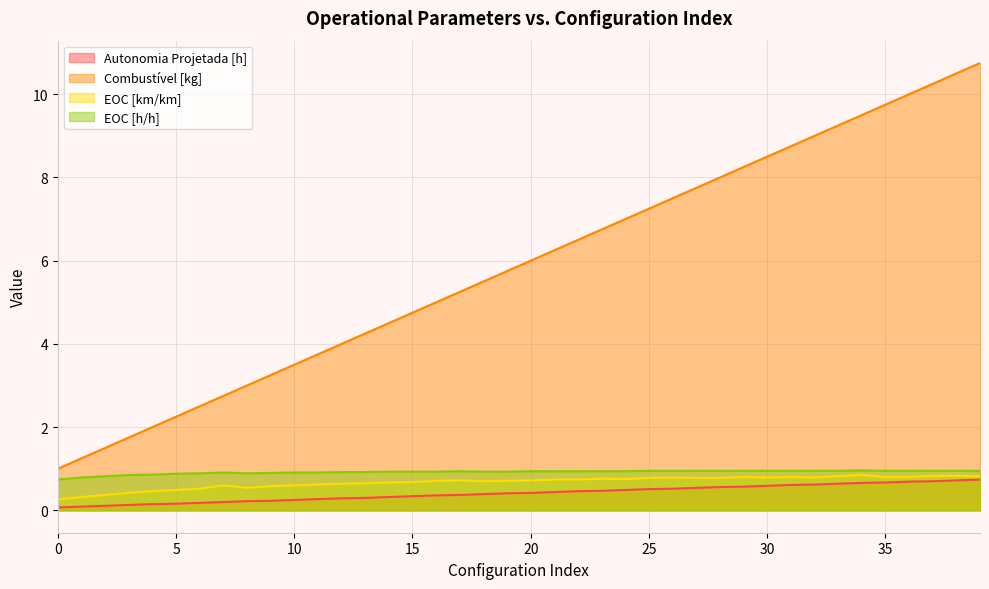

How many Autonomia Projetada [h] values are between 0 and 1?

40